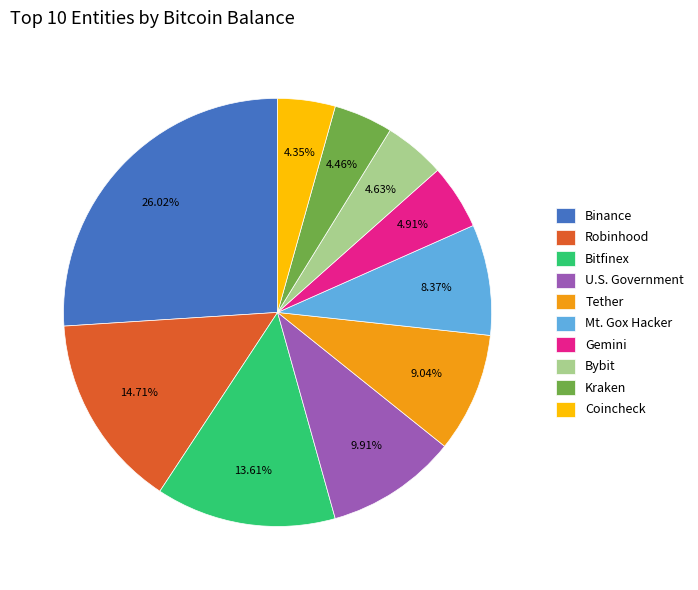

Approximately how many times larger is the value at Binance compared to Gemini?

5.3